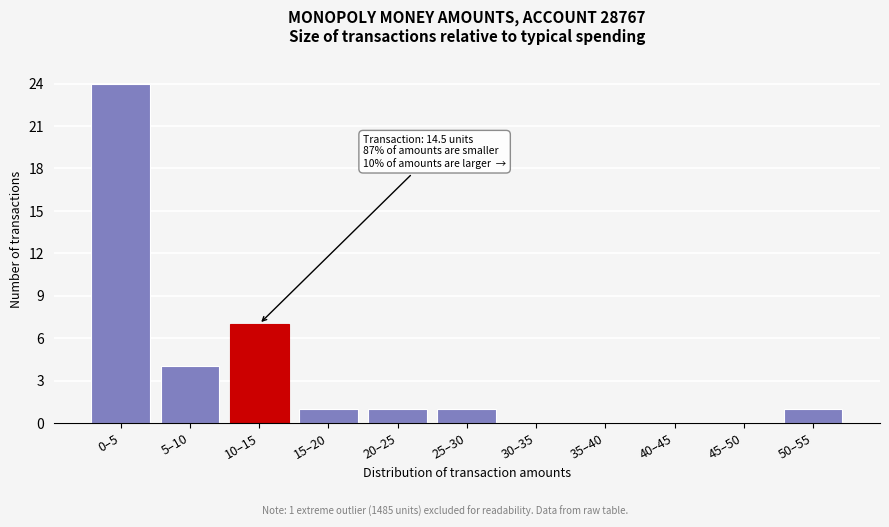

Reading left to right, list all the values displayed in this chart.

0–5=24	5–10=4	10–15=7	15–20=1	20–25=1	25–30=1	30–35=0	35–40=0	40–45=0	45–50=0	50–55=1